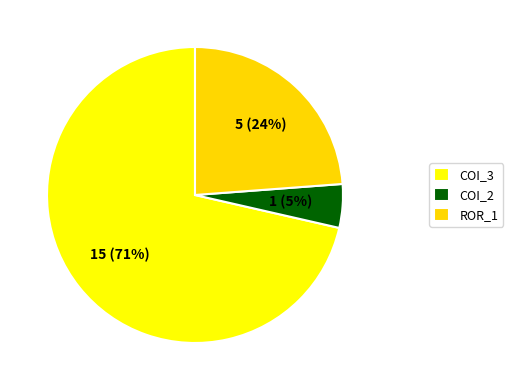

Approximately how many times larger is the value at COI_3 compared to ROR_1?

3.0